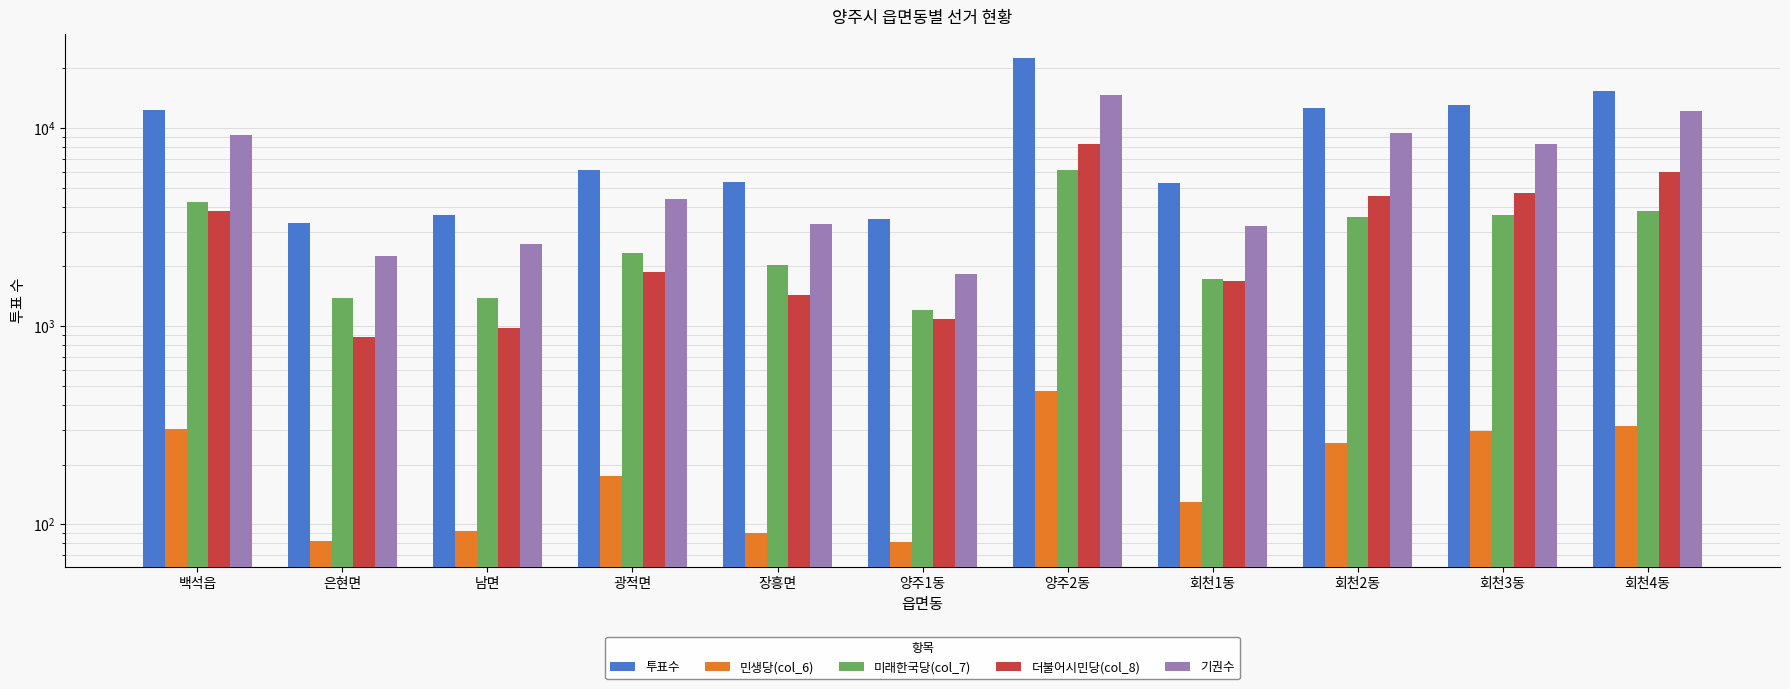

Which series has the largest total across all categories?

투표수